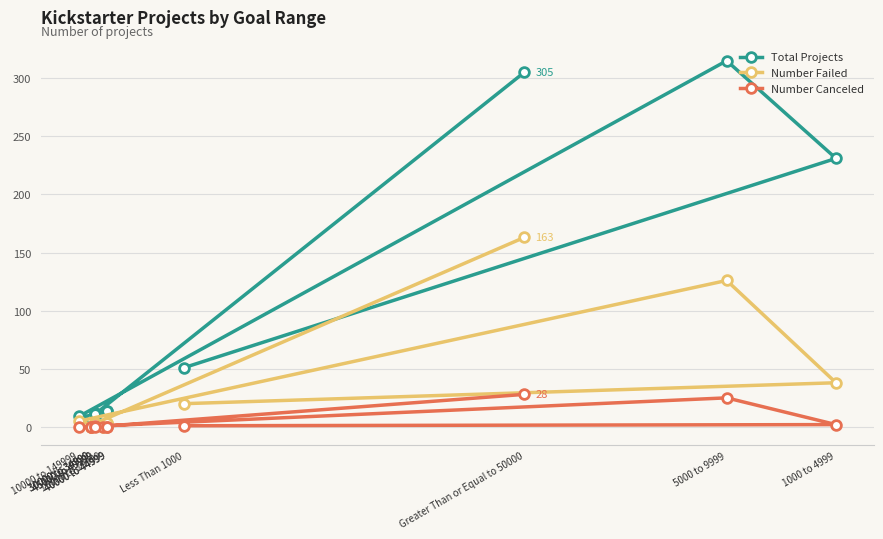

List the series in order of their overall mean, highest first.

Total Projects, Number Failed, Number Canceled